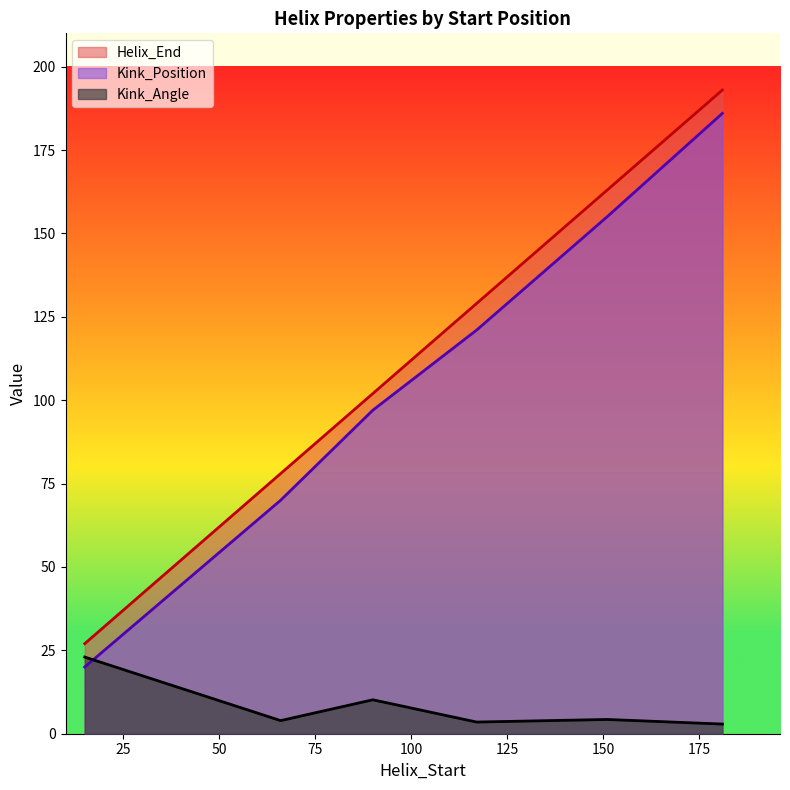

How many interior local valleys does the Kink_Angle series have?

2